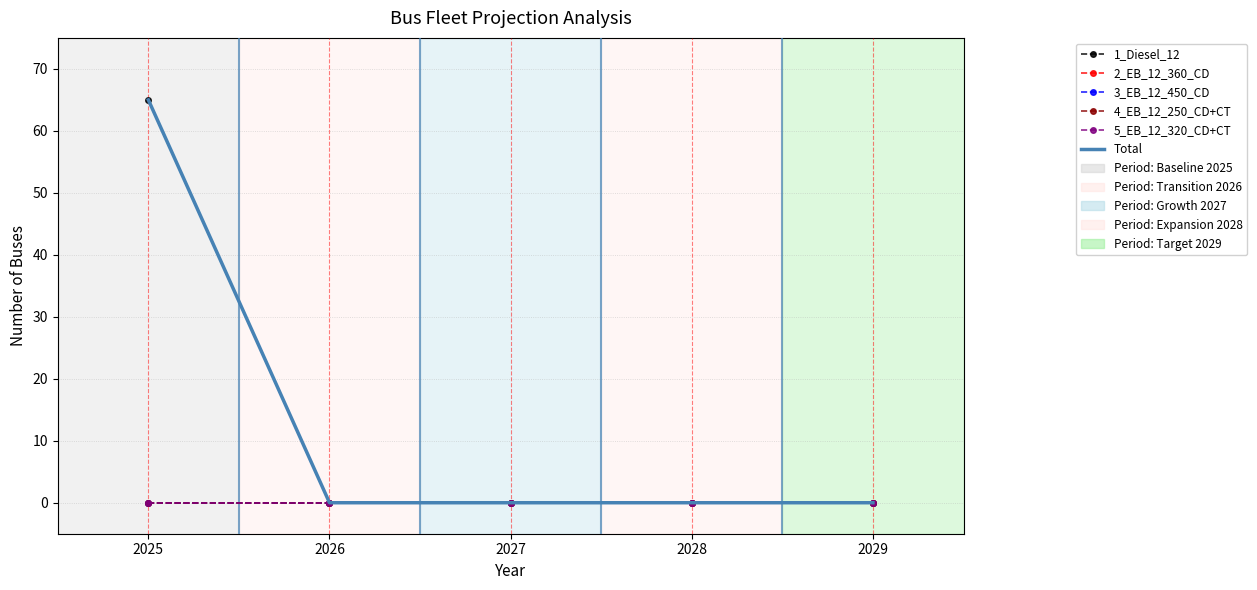

True or false: 2_EB_12_360_CD has a value of 0 at 2027.

True